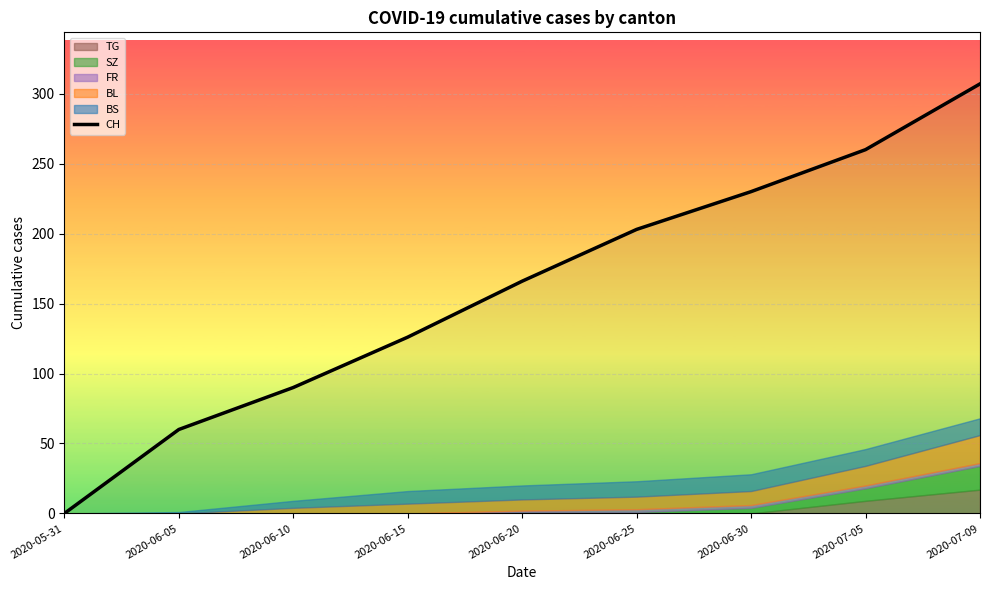

What is the greatest value displayed?

307